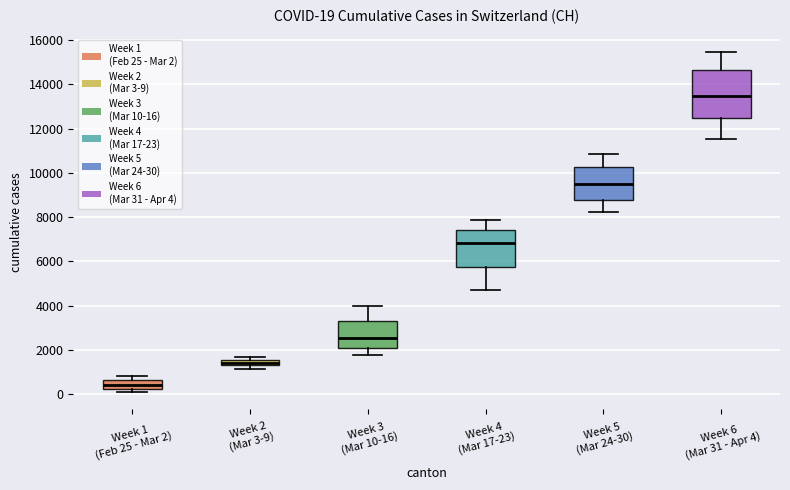

Which box's median line is the lowest?

Week 1 (Feb 25 - Mar 2)